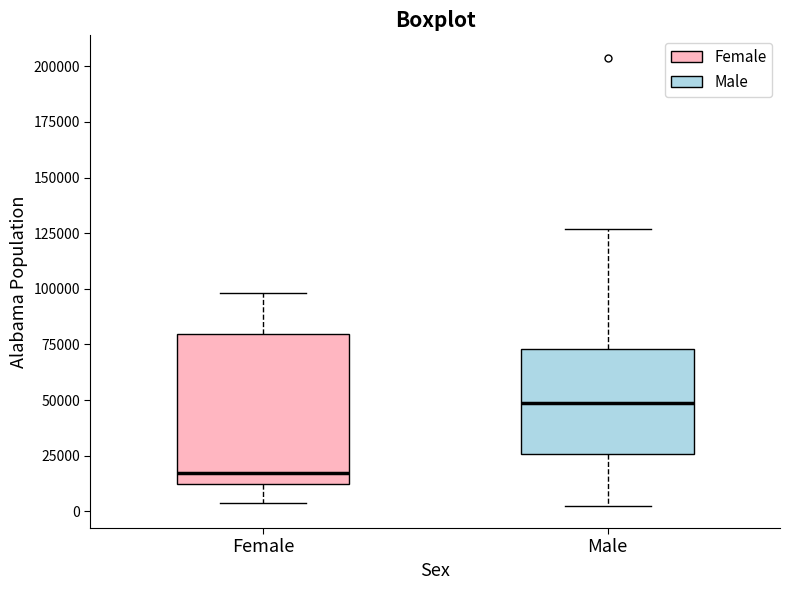

Which box has the highest median line?

Male